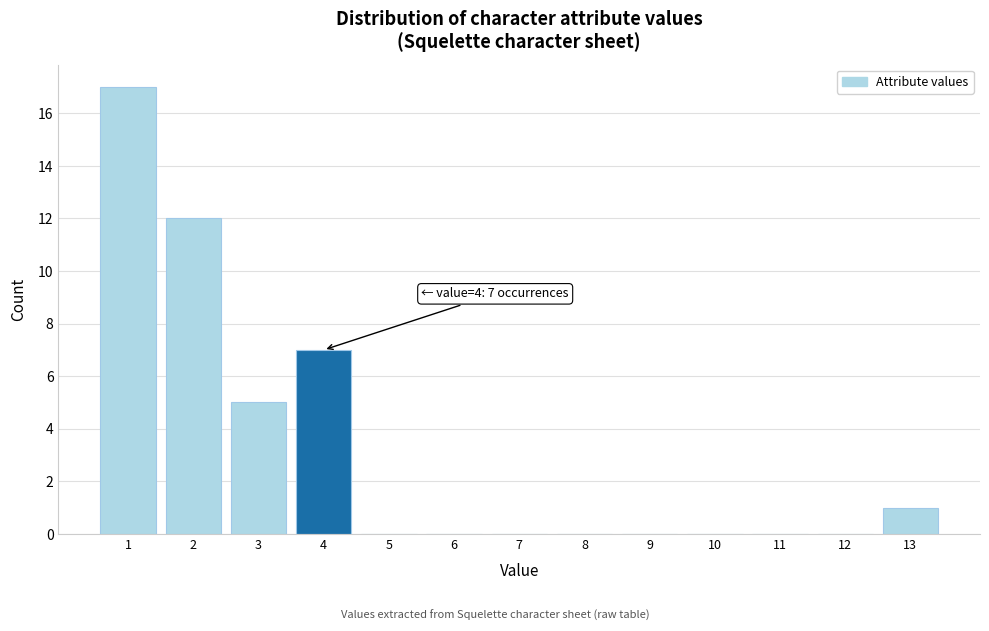

Over which range of the x-axis is the bar tallest?

0.5 to 1.5